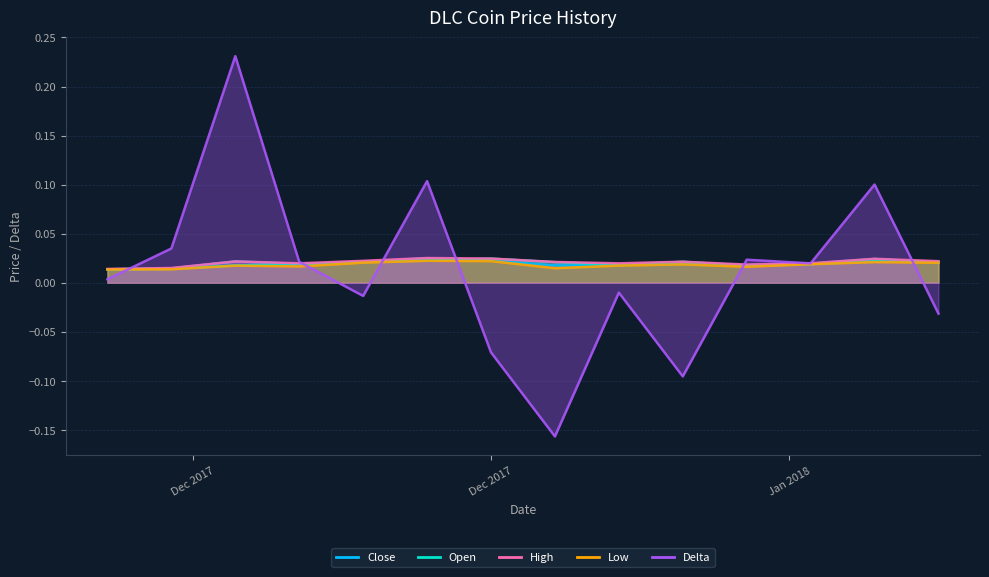

How many values in the Delta series exceed 0?

8